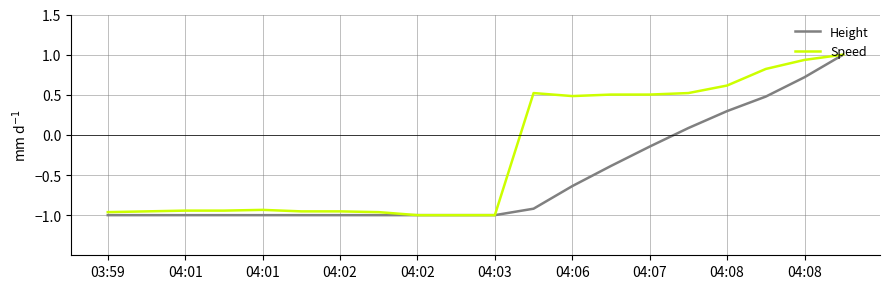

What are all the series names shown in the legend?

Height, Speed